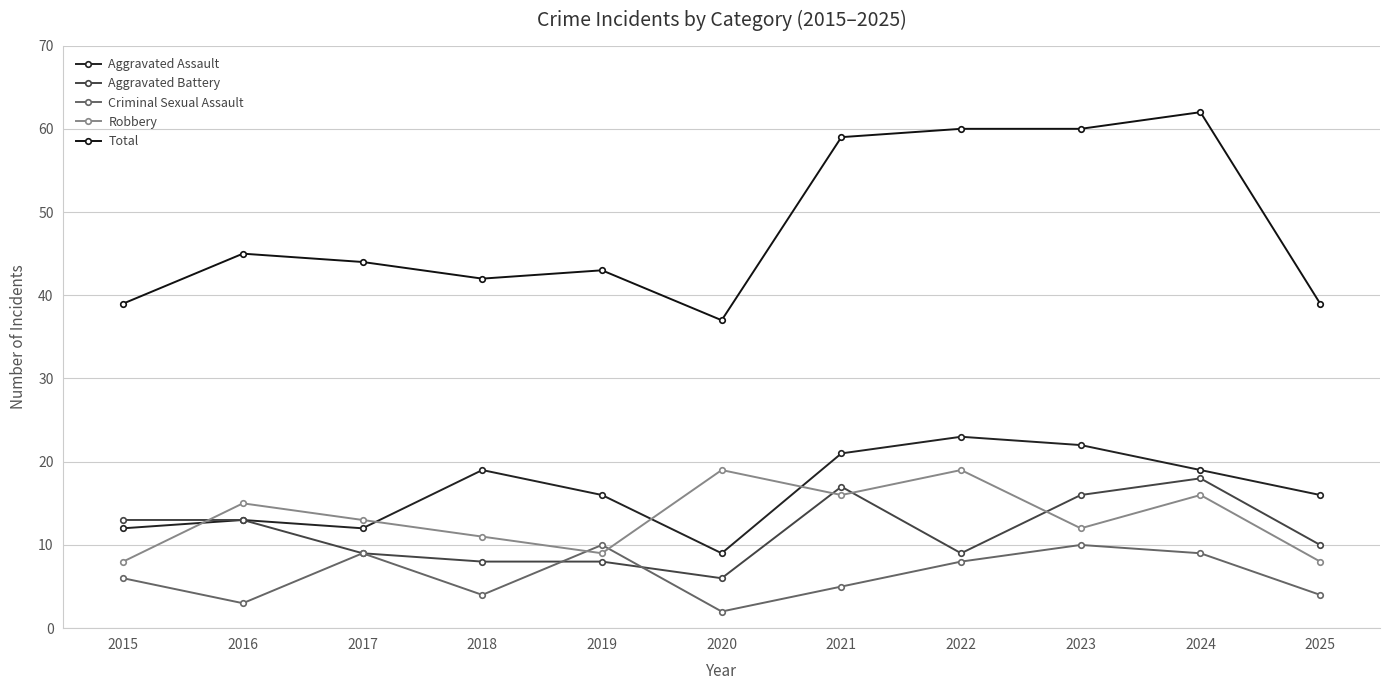

Reading left to right, transcribe all the data shown in this chart.

Aggravated Assault: 12	13	12	19	16	9	21	23	22	19	16
Aggravated Battery: 13	13	9	8	8	6	17	9	16	18	10
Criminal Sexual Assault: 6	3	9	4	10	2	5	8	10	9	4
Robbery: 8	15	13	11	9	19	16	19	12	16	8
Total: 39	45	44	42	43	37	59	60	60	62	39